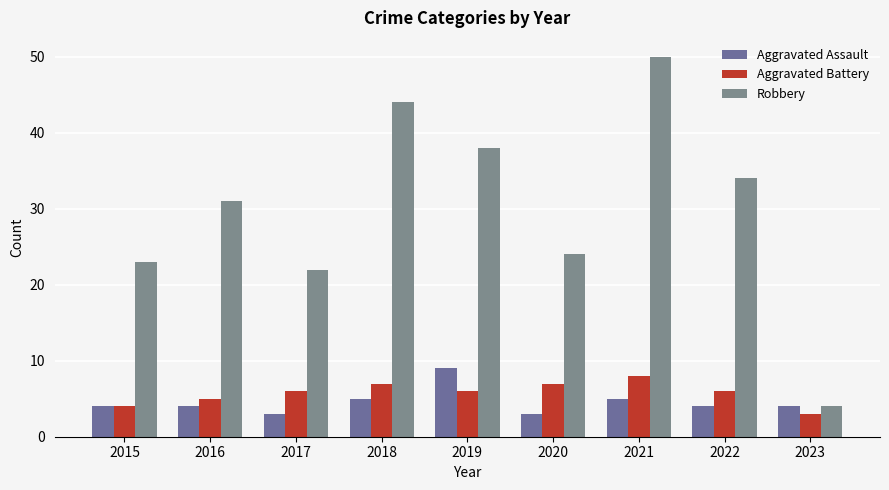

What is the difference between the highest and lowest values at 2021?

45